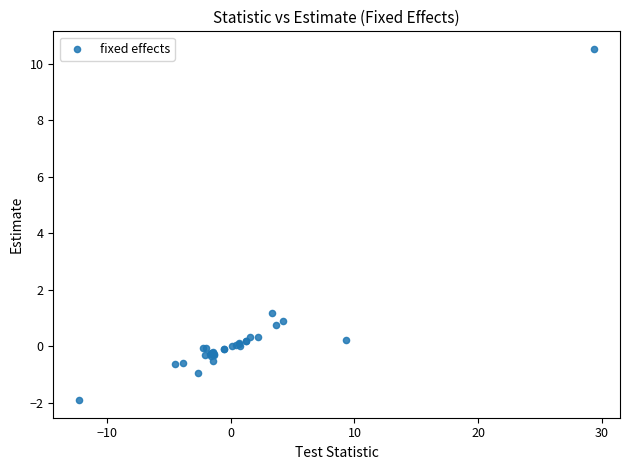

What Y value in the scatter plot is closest to 4?

1.2